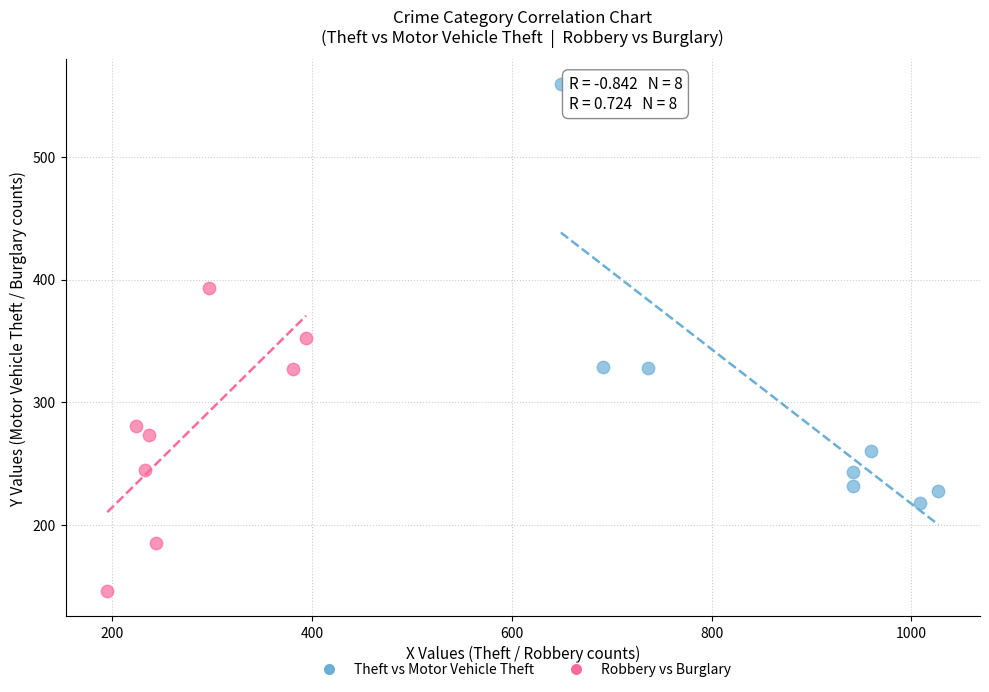

Which series contains the highest Y value?

Theft vs Motor Vehicle Theft